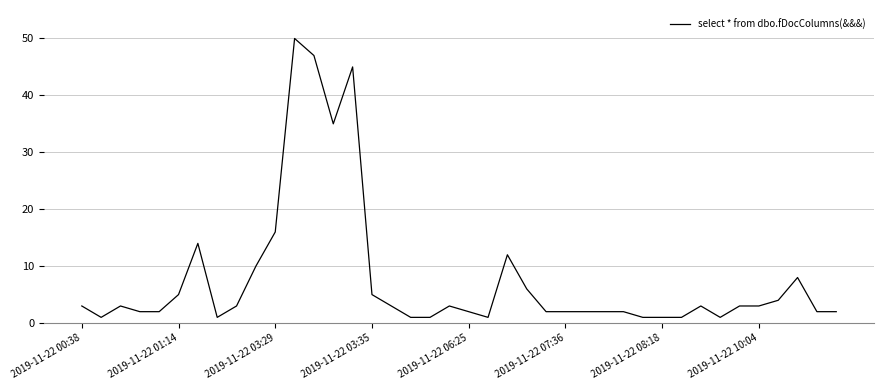

What is the greatest value displayed?

50